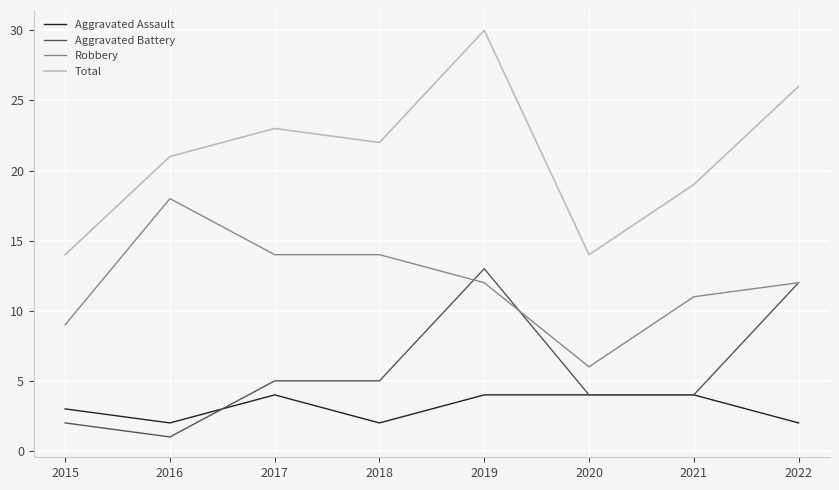

At how many categories does at least one series exceed 5?

8